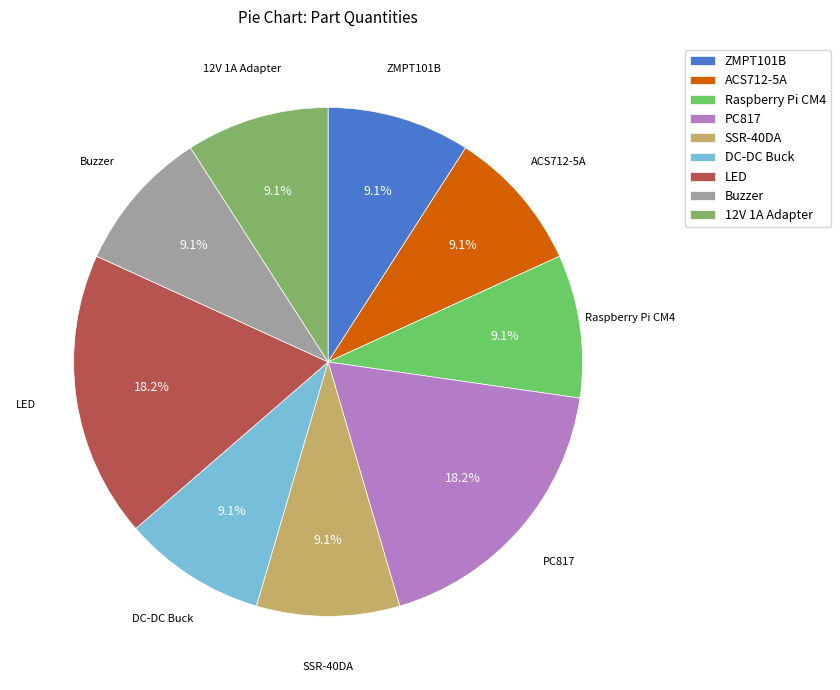

What portion of the pie excludes ZMPT101B?

90.9%